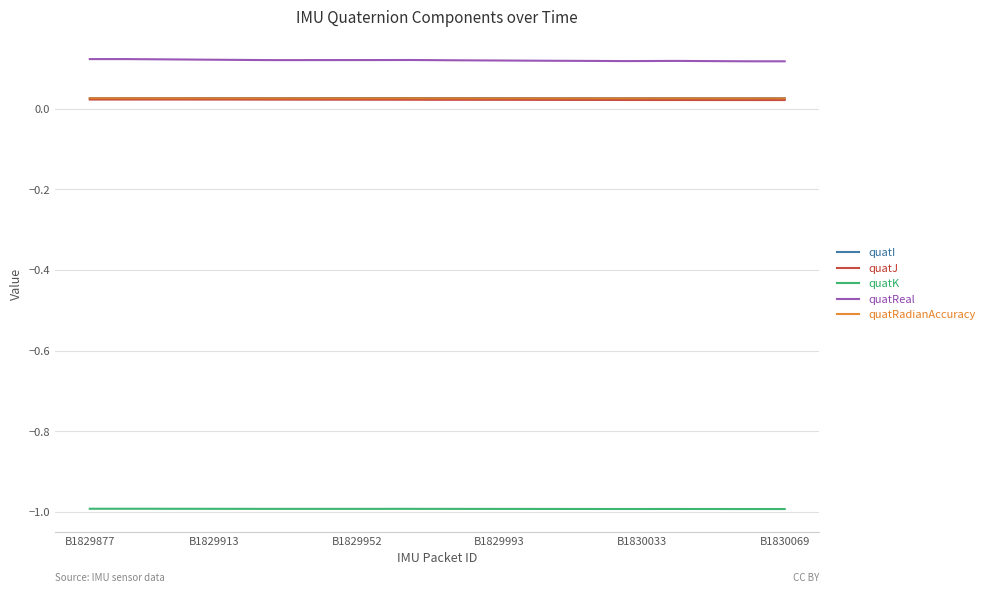

Which series has the widest spread of values?

quatReal